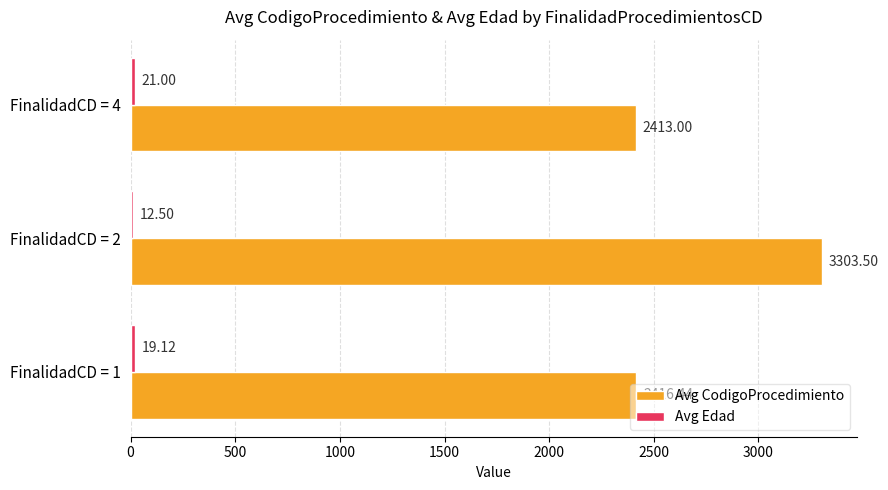

At which category is the sum across all series the highest?

FinalidadCD = 2